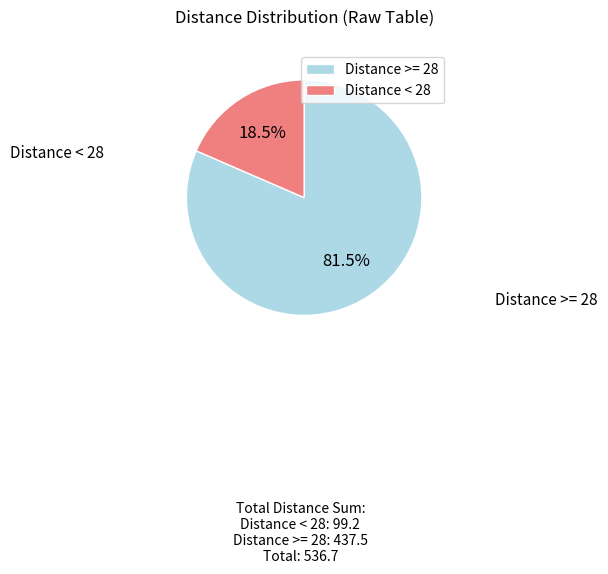

Which category has the smallest portion of the pie?

Distance < 28